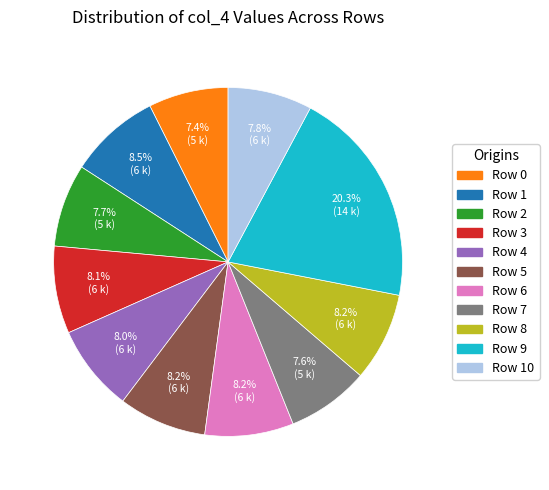

To the nearest percent, what is the difference between the Row 9 and Row 10 slice percentages?

12%